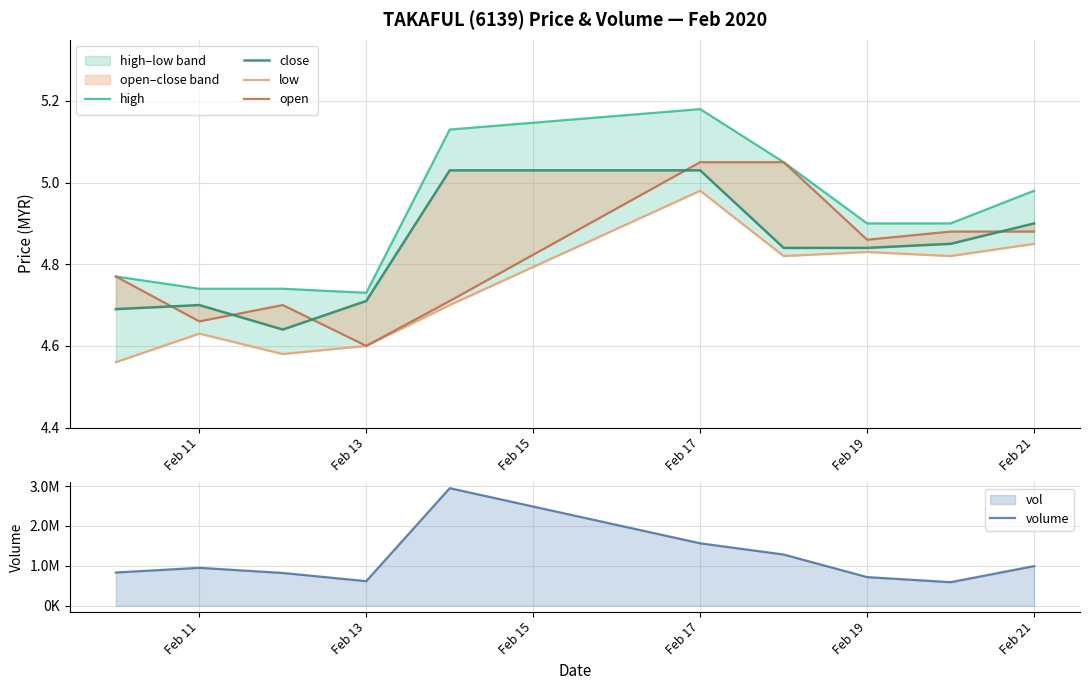

Which label corresponds to the smallest value in the chart?

Feb 11